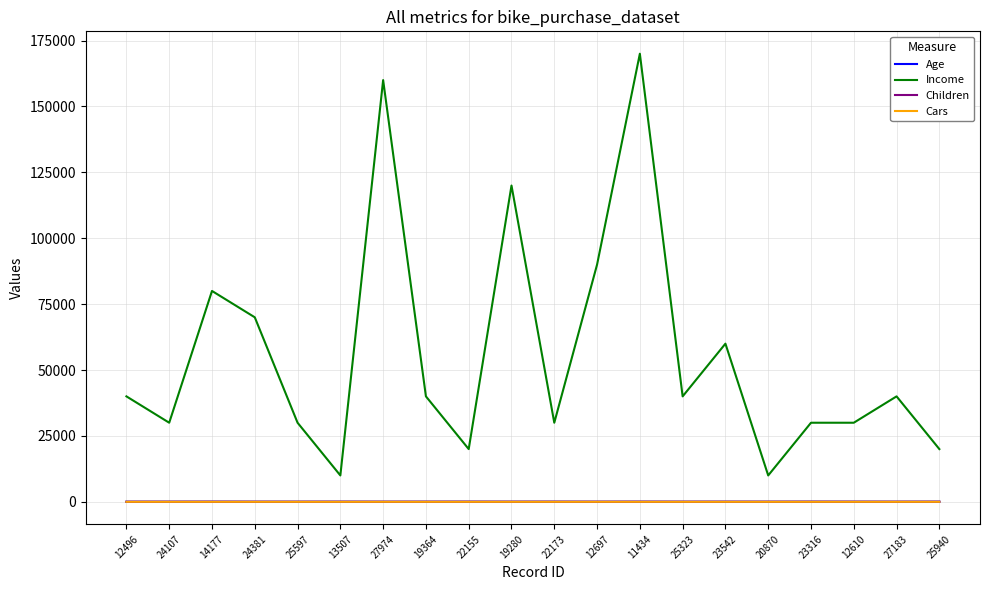

What is the sum of the Children values at 12496 and 11434?

6